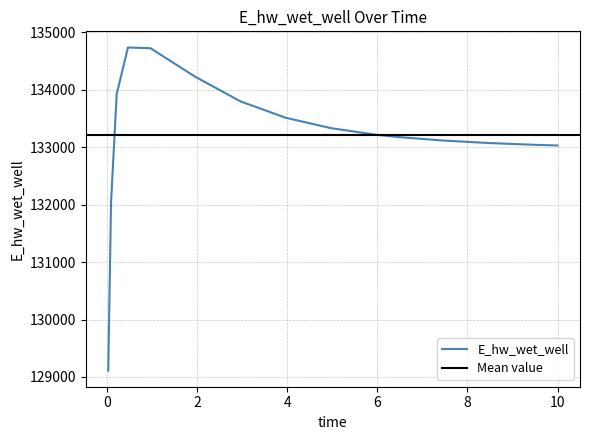

The chart shows a value of 134738.0 at 0.46875. True or false?

True